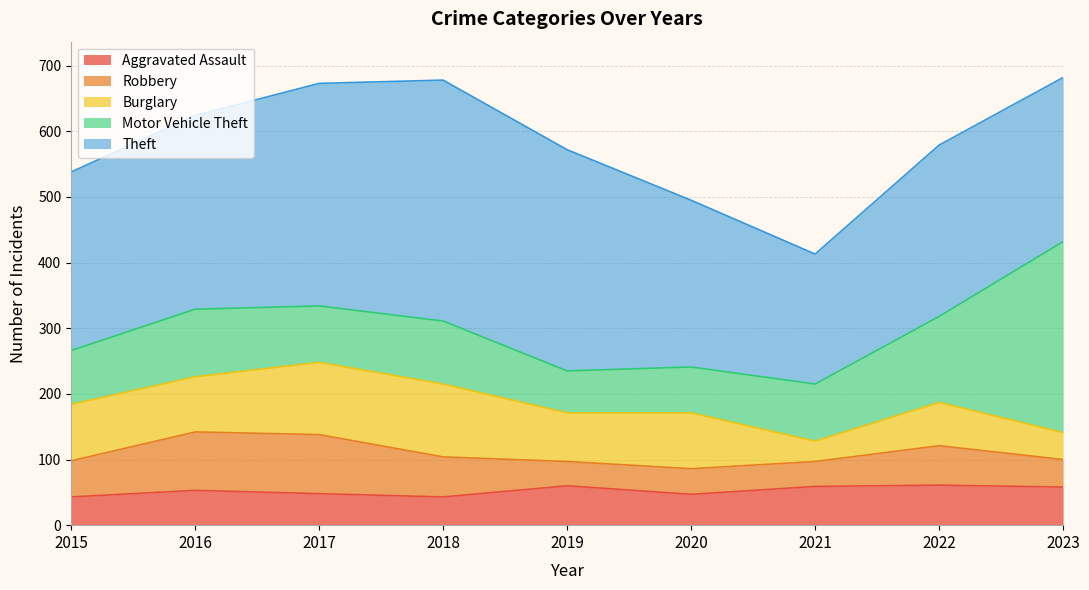

Reading left to right, transcribe all the data shown in this chart.

Aggravated Assault: 43	53	48	43	60	47	59	61	58
Robbery: 55	89	90	61	37	39	38	60	42
Burglary: 86	84	110	111	74	85	31	66	41
Motor Vehicle Theft: 82	103	86	96	64	70	87	131	291
Theft: 272	295	339	367	337	254	198	261	250